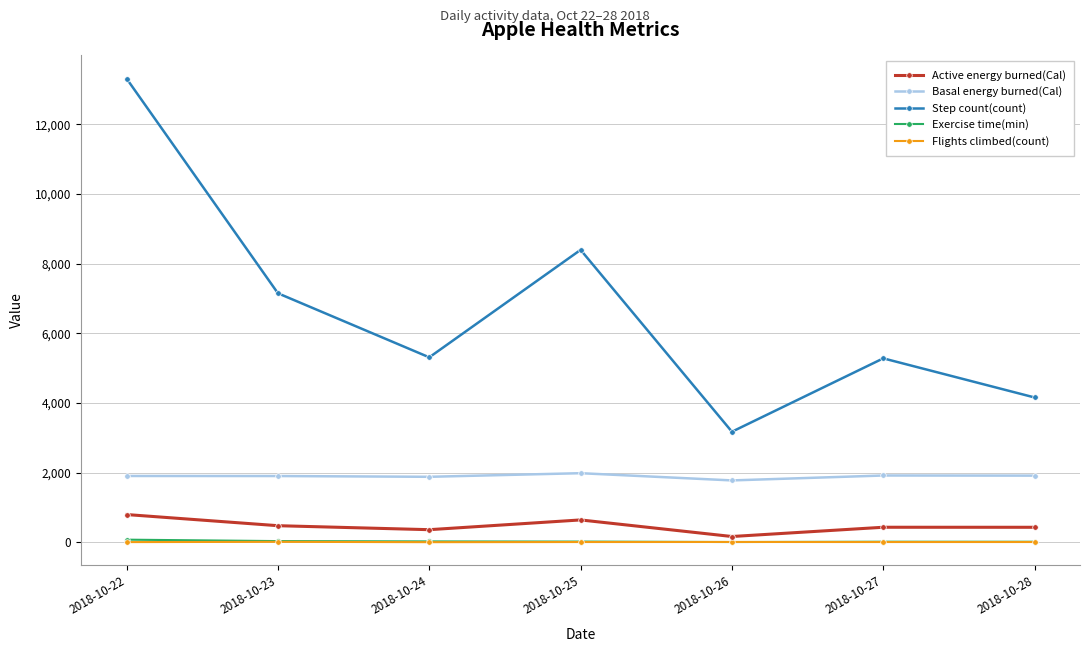

What is the value of the Step count(count) point at the 2nd from the left?

7151.6